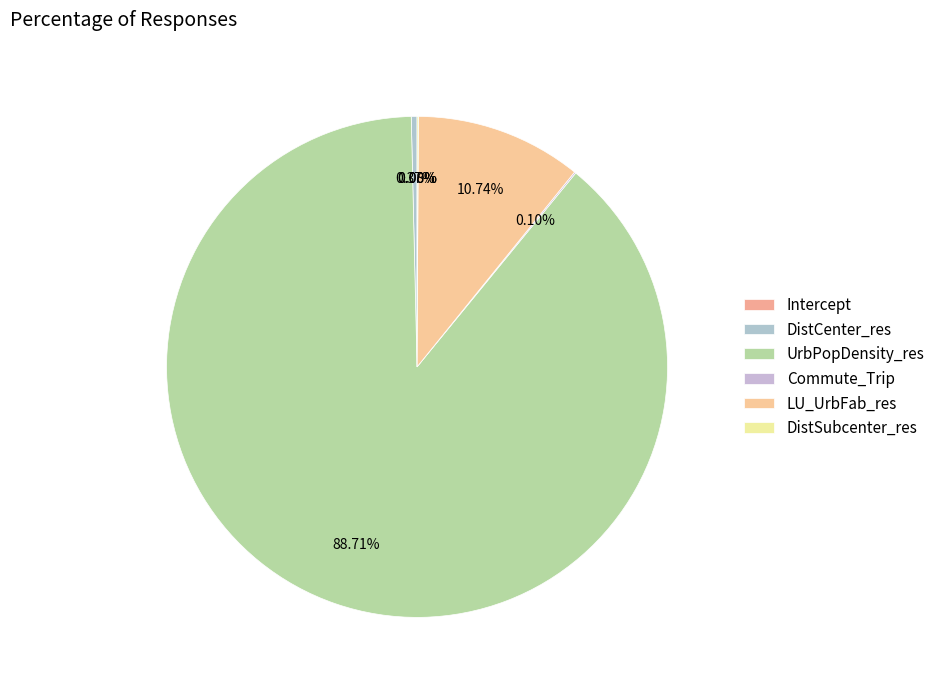

To the nearest percent, what is the combined percentage of LU_UrbFab_res and Intercept?

11%